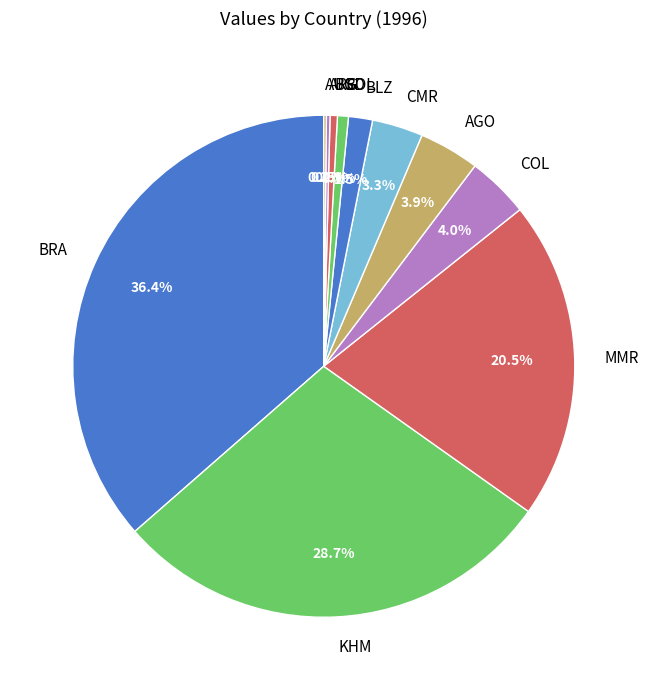

What is the largest slice in the pie chart?

BRA